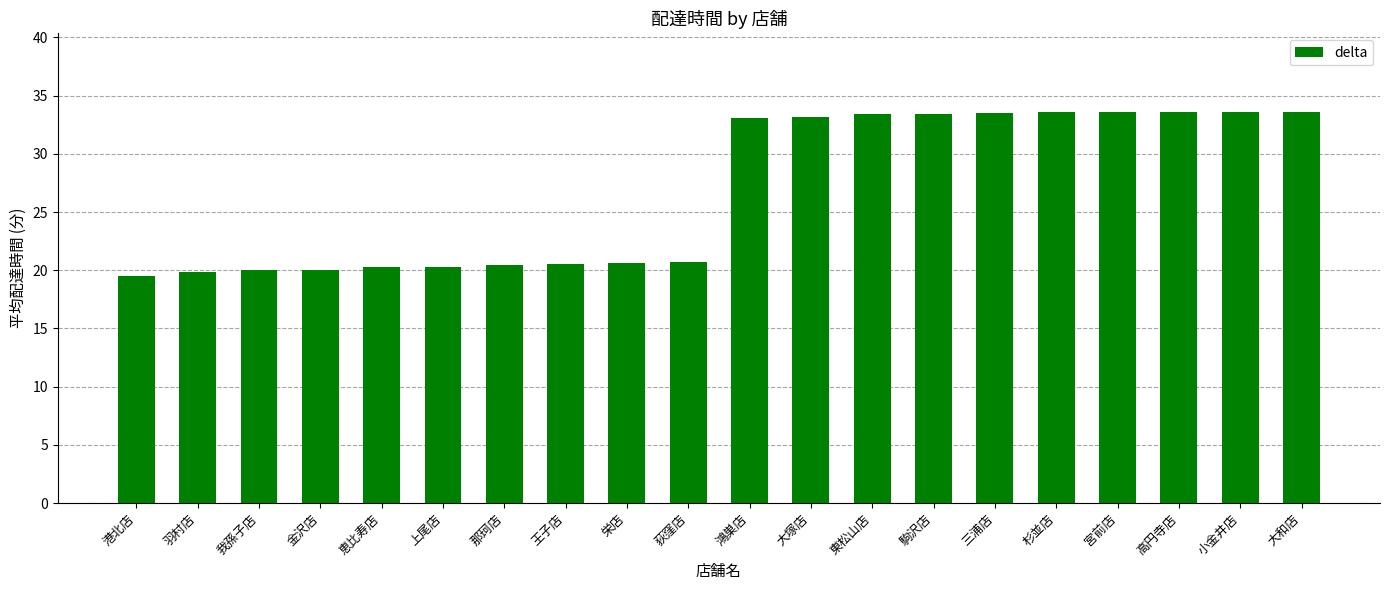

How many bars are there in total?

20